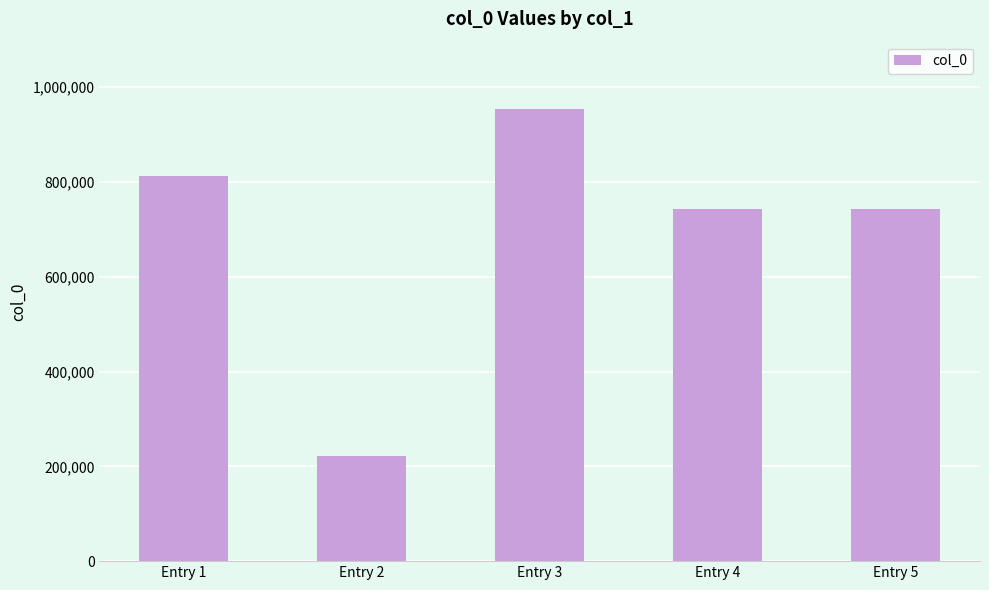

Are the bars grouped side by side (vs. stacked)?

No